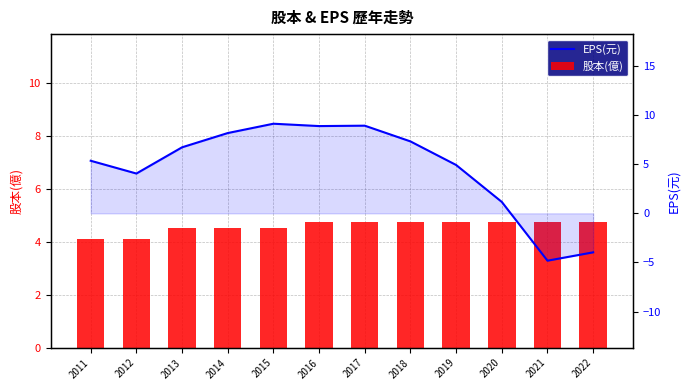

What is the value of the EPS(元) bar at the 5th from the left?

9.1